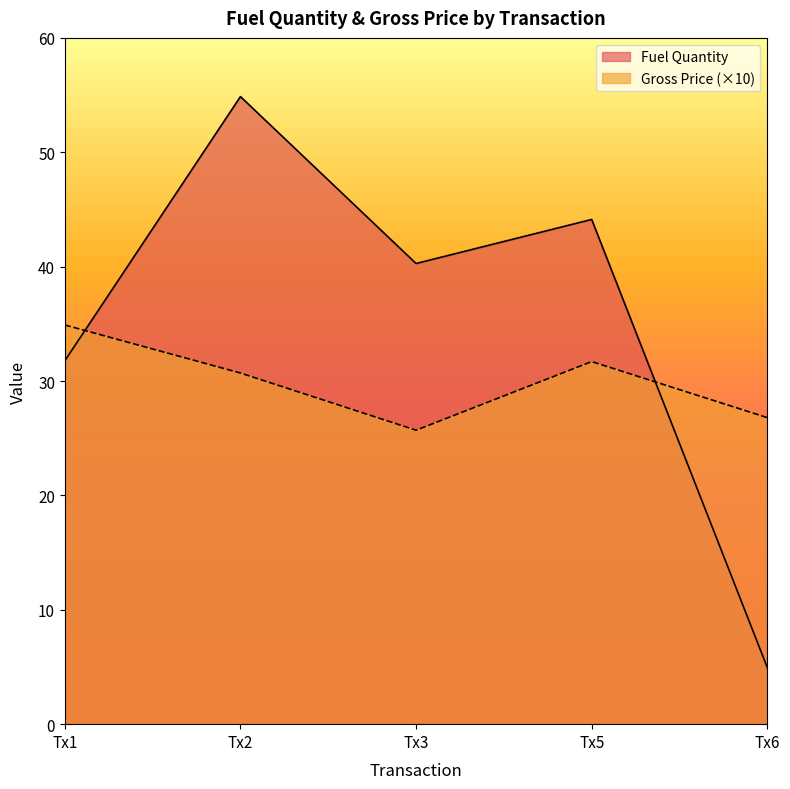

Count the number of categories in the chart.

5